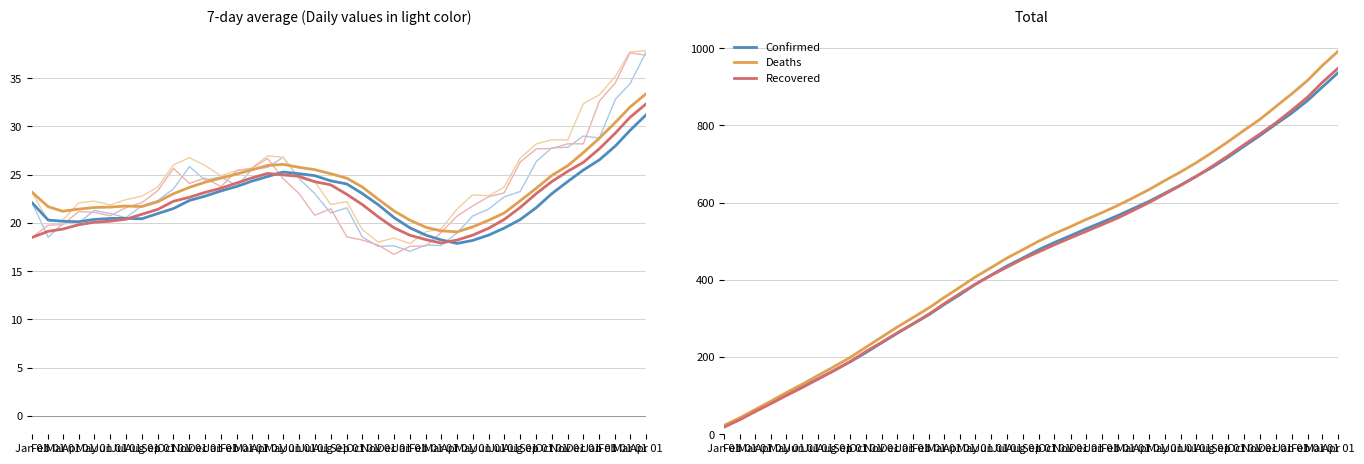

Reading left to right, what are all the values shown in this chart?

Open: 22.1	20.3	20.2	20.1	20.4	20.5	20.5	20.4	21.0	21.5	22.3	22.8	23.3	23.8	24.3	24.8	25.3	25.1	24.9	24.4	24.0	23.0	21.9	20.6	19.5	18.7	18.3	17.9	18.2	18.7	19.5	20.3	21.6	23.0	24.3	25.5	26.5	28.0	29.6	31.2
High: 23.2	21.7	21.2	21.4	21.6	21.6	21.8	21.7	22.2	23.0	23.7	24.2	24.7	25.1	25.5	26.0	26.1	25.8	25.5	25.1	24.6	23.7	22.4	21.3	20.3	19.5	19.2	19.1	19.6	20.3	21.0	22.3	23.6	24.9	25.9	27.3	28.8	30.4	32.0	33.4
Close: 18.5	19.1	19.4	19.8	20.1	20.2	20.4	20.9	21.4	22.2	22.7	23.2	23.6	24.2	24.7	25.1	25.0	24.8	24.3	23.9	23.0	21.9	20.6	19.5	18.7	18.3	17.9	18.2	18.7	19.4	20.4	21.6	23.0	24.3	25.4	26.3	27.7	29.3	30.9	32.3
Confirmed: 22.1	40.6	60.5	80.5	101.8	122.8	143.3	165.1	187.5	211.0	236.8	261.3	286.0	309.9	335.4	361.1	388.0	412.5	435.6	456.6	478.2	496.7	514.3	531.9	549.0	566.7	584.4	603.3	624.0	645.5	668.2	691.5	717.8	745.6	773.4	802.4	831.2	864.1	898.5	936.2
Deaths: 23.2	43.4	63.6	85.7	108.0	129.9	152.3	175.1	198.8	224.8	251.6	277.5	302.4	327.9	353.5	380.5	407.3	431.9	456.2	478.1	500.3	519.6	537.6	556.1	573.9	593.0	612.4	633.9	656.8	679.6	703.3	730.0	758.2	786.8	815.4	847.8	881.1	916.3	954.0	991.9
Recovered: 18.5	38.3	58.1	79.3	100.4	121.1	142.7	164.8	188.1	213.8	237.9	262.6	286.3	311.8	337.4	364.1	388.7	411.7	432.5	454.0	472.5	490.8	508.5	525.2	542.8	560.4	579.4	600.1	621.9	644.6	667.7	694.0	721.7	749.4	777.6	805.8	838.4	873.0	910.6	948.0